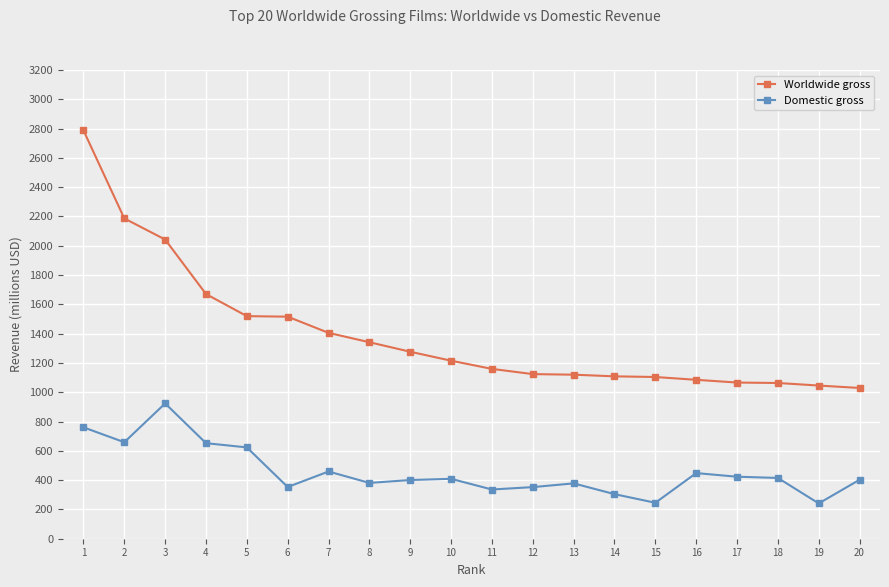

What is the average value of the Worldwide gross series?

1393.4